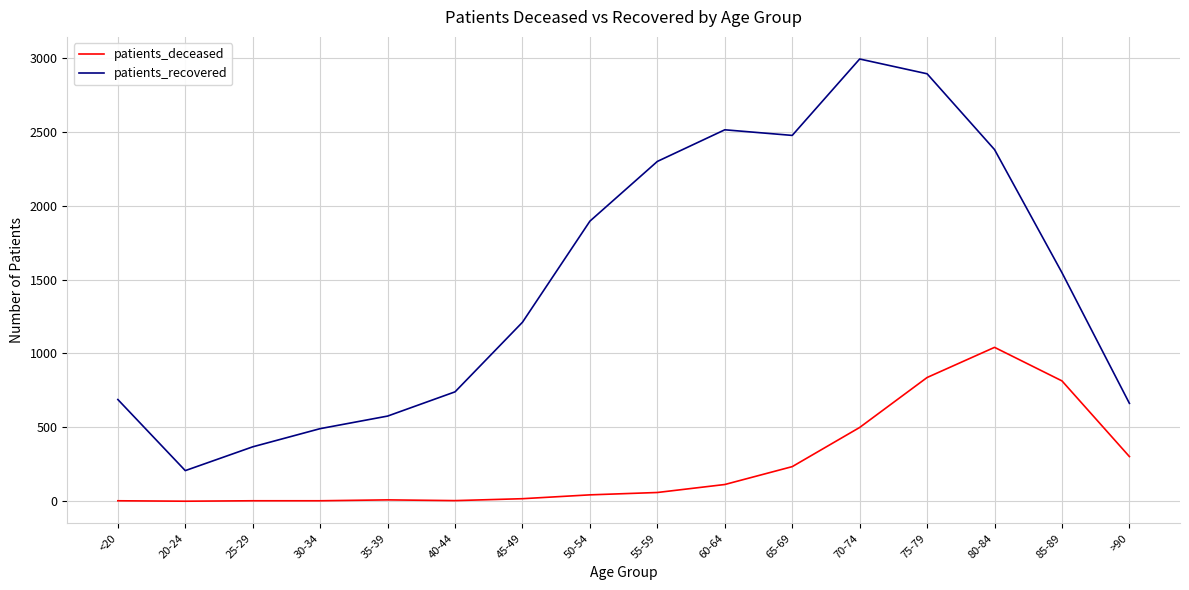

Where is patients_deceased nearest to the value 520?

70-74